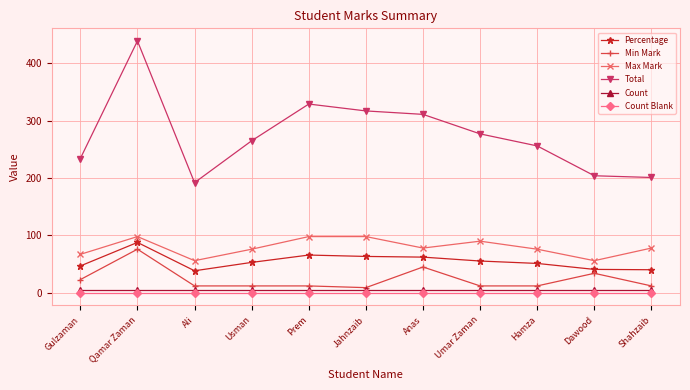

At which category is the sum across all series the highest?

Qamar Zaman